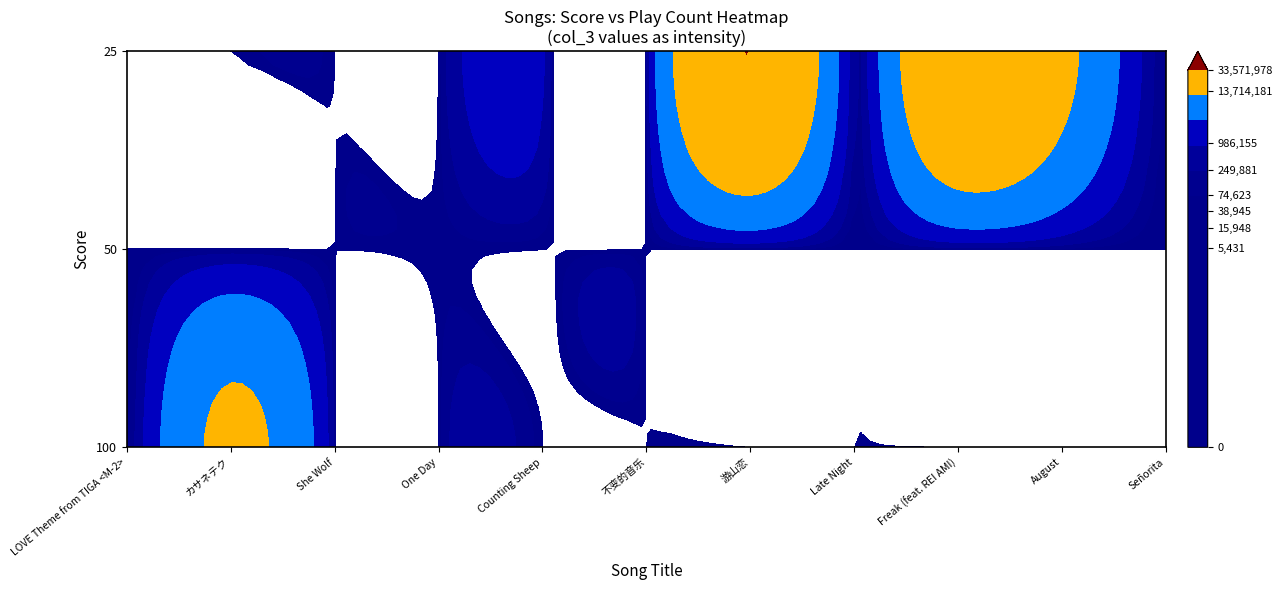

At which label is LOVE Theme from TIGA <M-2> closest to 16788704?

August